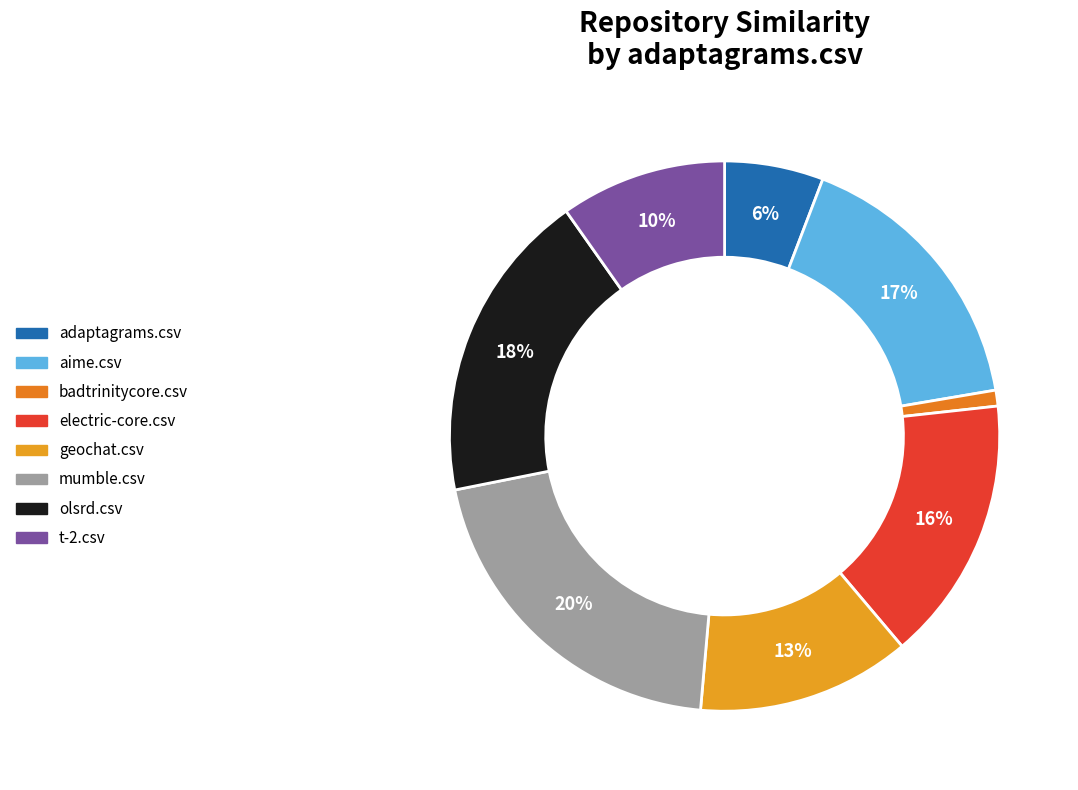

The mumble.csv slice represents 10% of the pie. True or false?

False